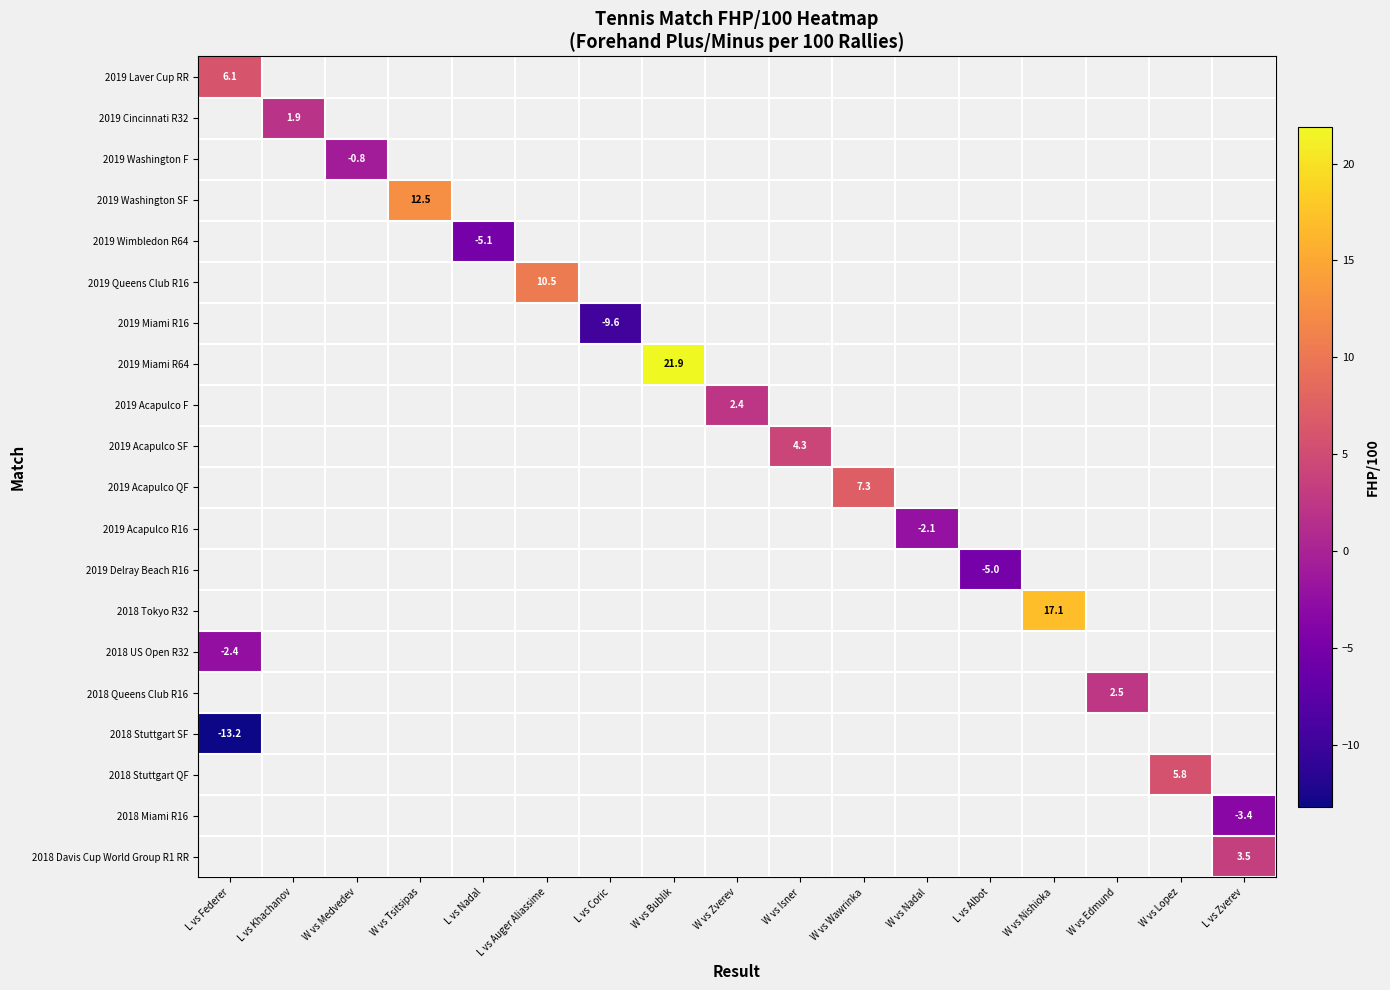

What is the smallest value displayed?

-13.2